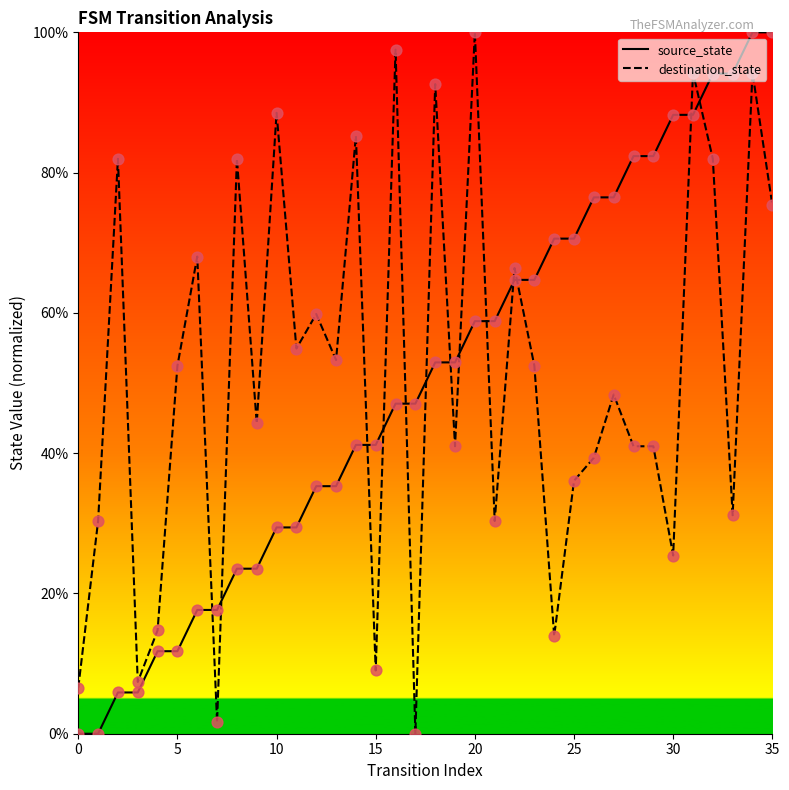

How many times do source_state and destination_state cross each other?

13